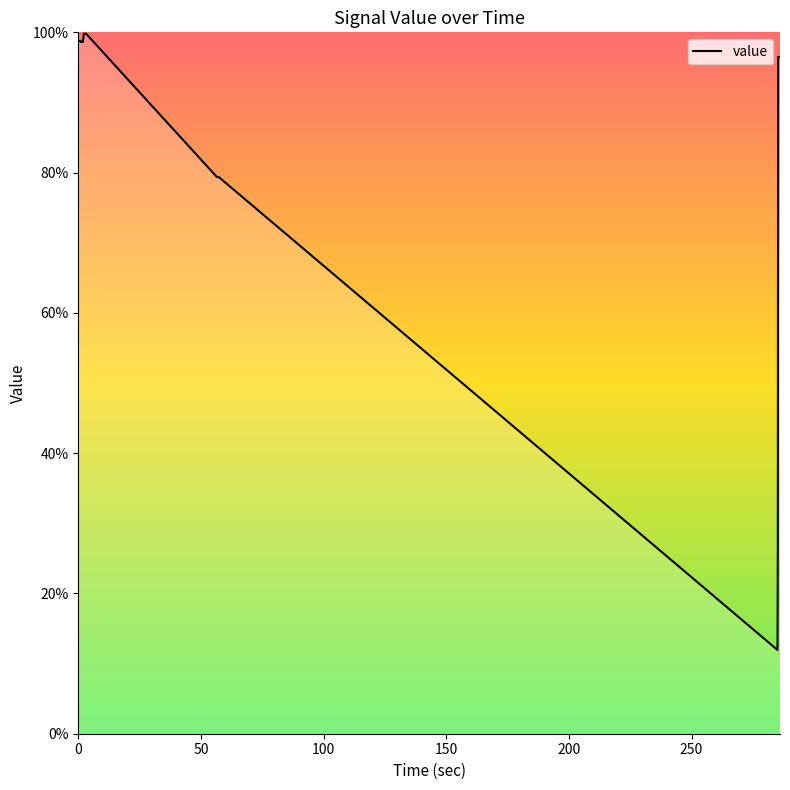

What is the minimum value shown in the chart?

11.9